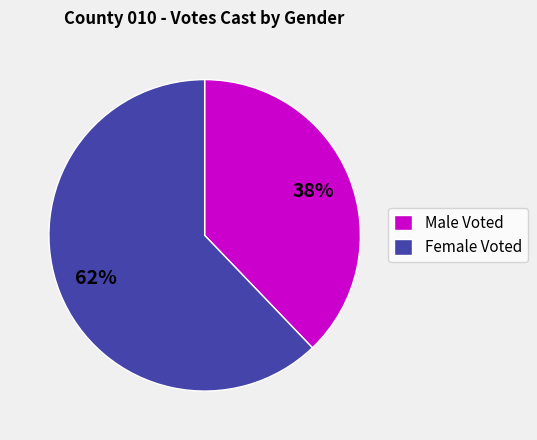

Is the sum of Male Voted and Female Voted greater than half?

Yes